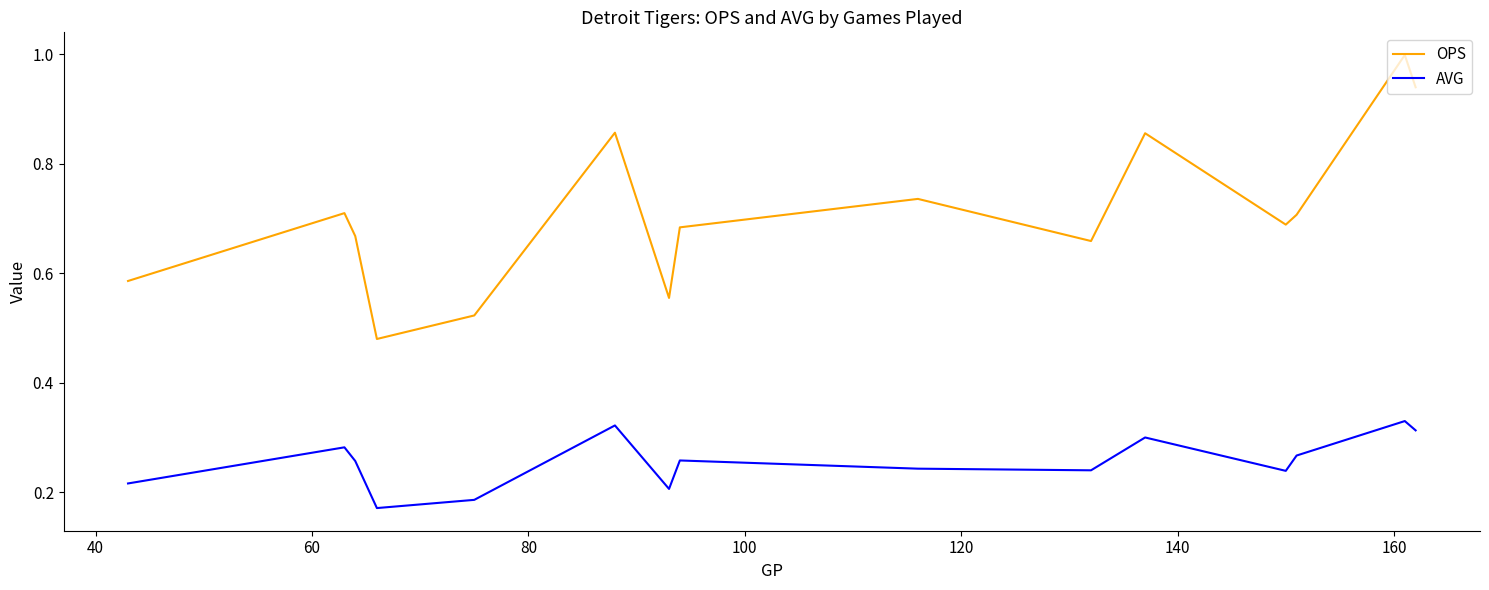

List the series in order of their peak value, lowest first.

AVG, OPS